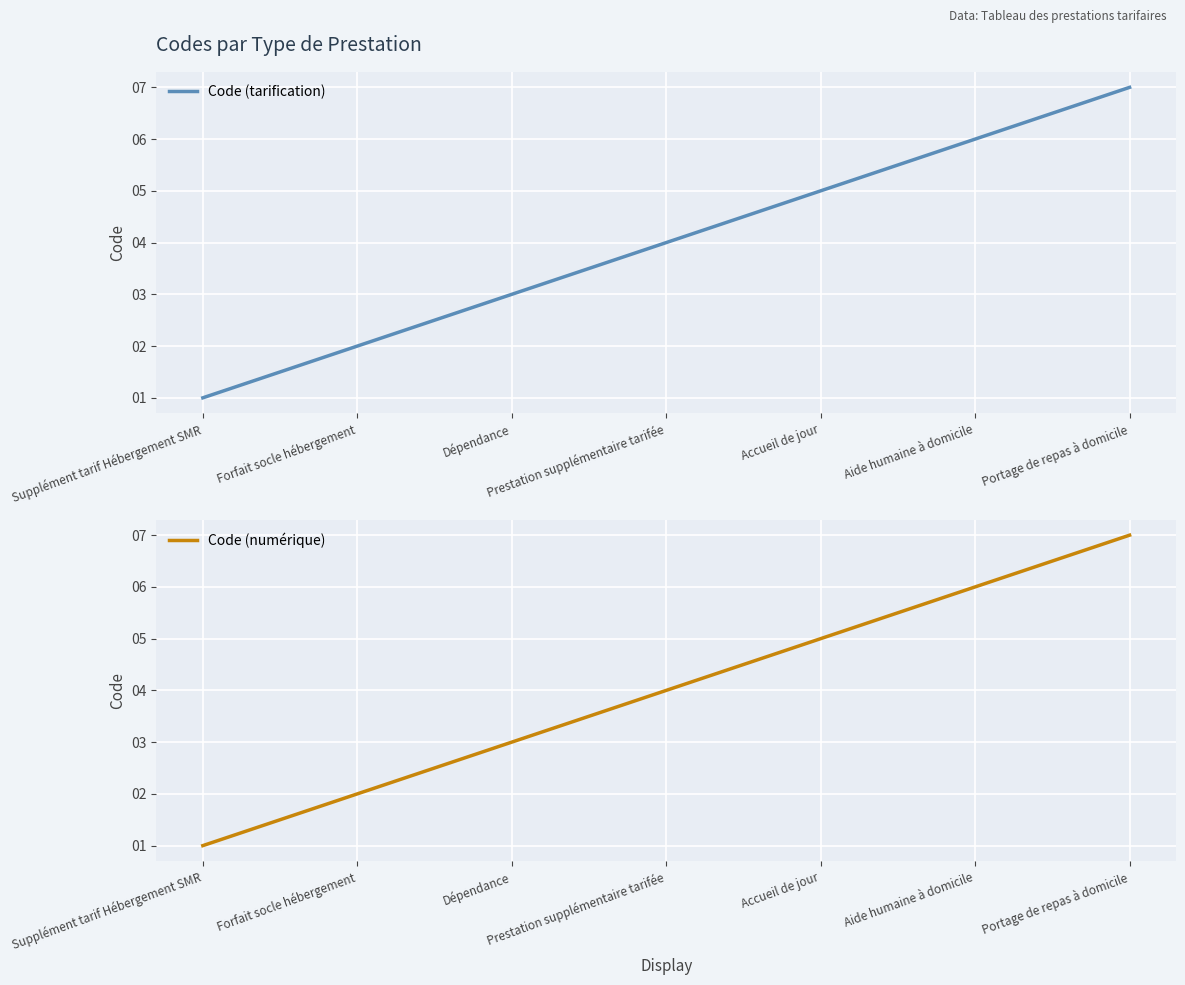

At which label is Code (numérique) closest to 4?

Prestation supplémentaire tarifée